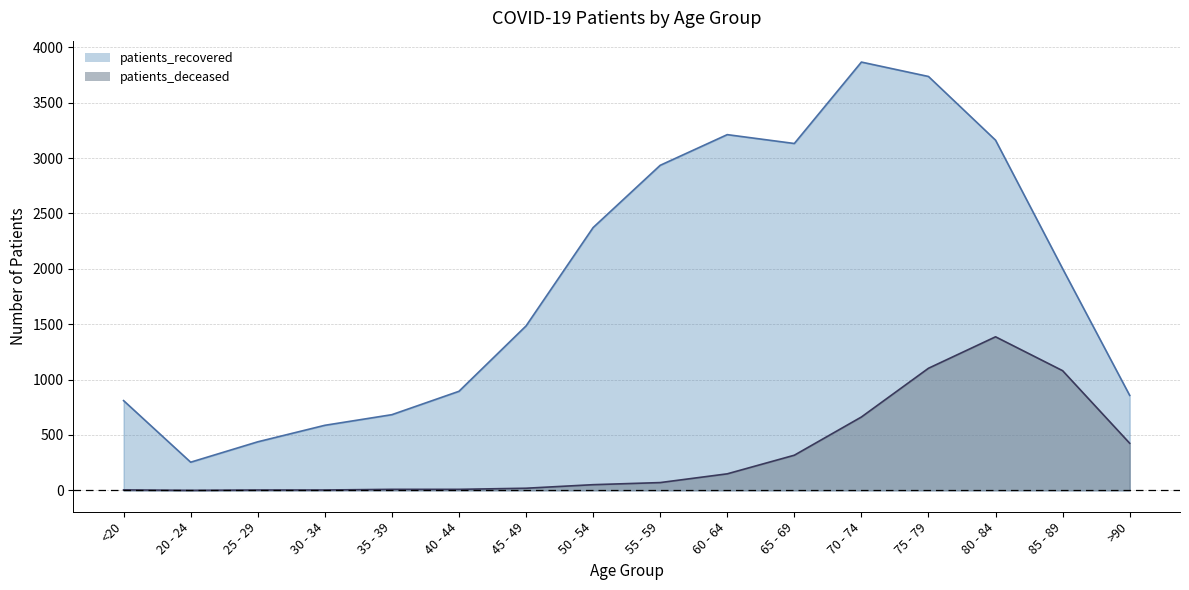

In patients_recovered, how many points are lower than both neighbors (excluding endpoints)?

2